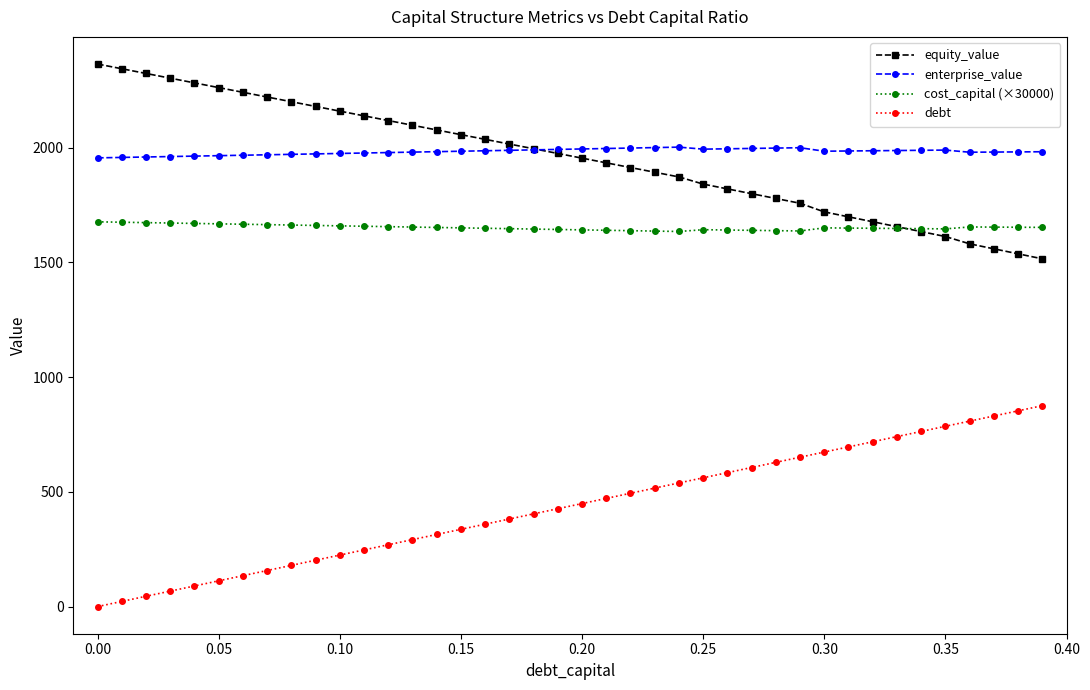

What is the value of the equity_value point at the 16th from the left?

2056.3